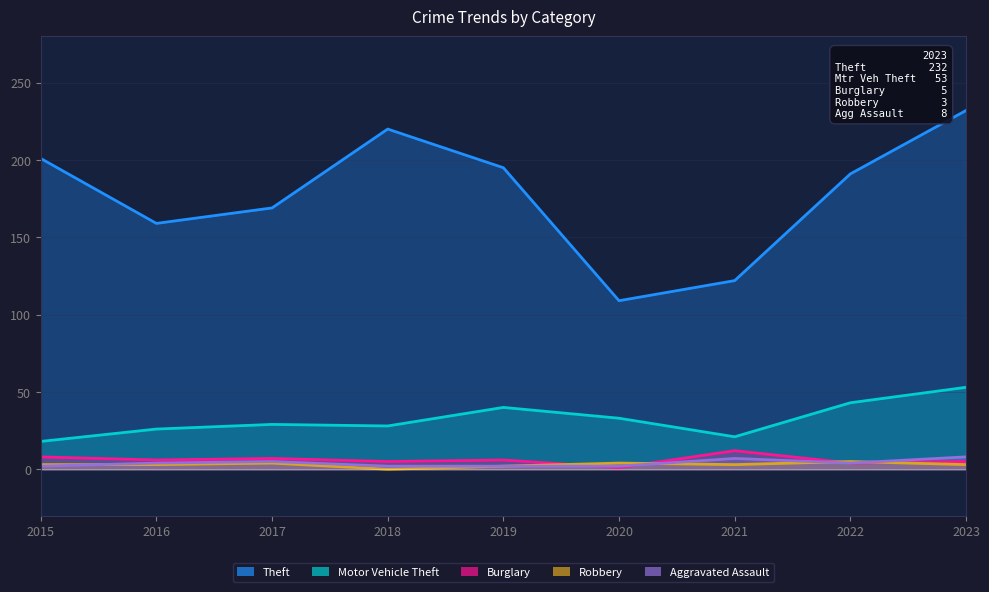

What is the value of the Aggravated Assault point at the 3rd from the left?

5